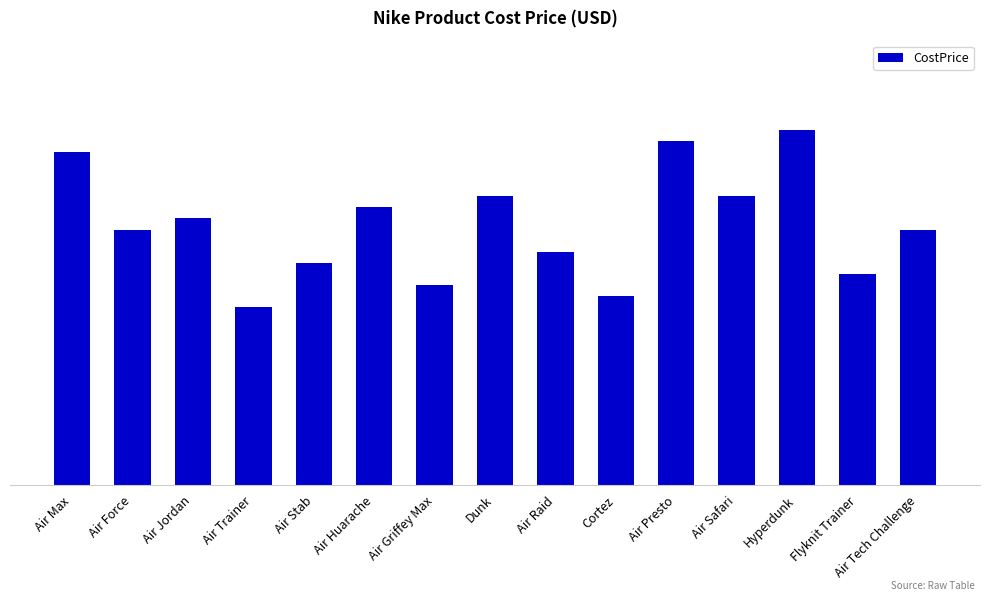

Are the bars horizontal?

No